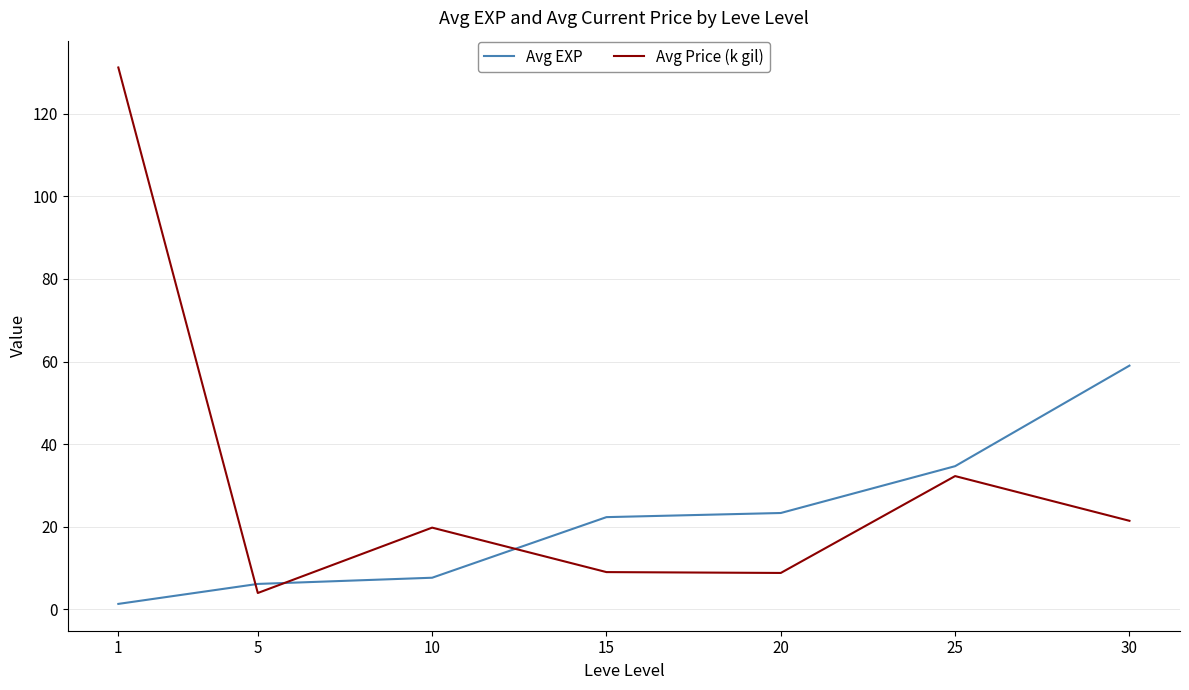

What is the difference between the highest and lowest values at 30?

37.6